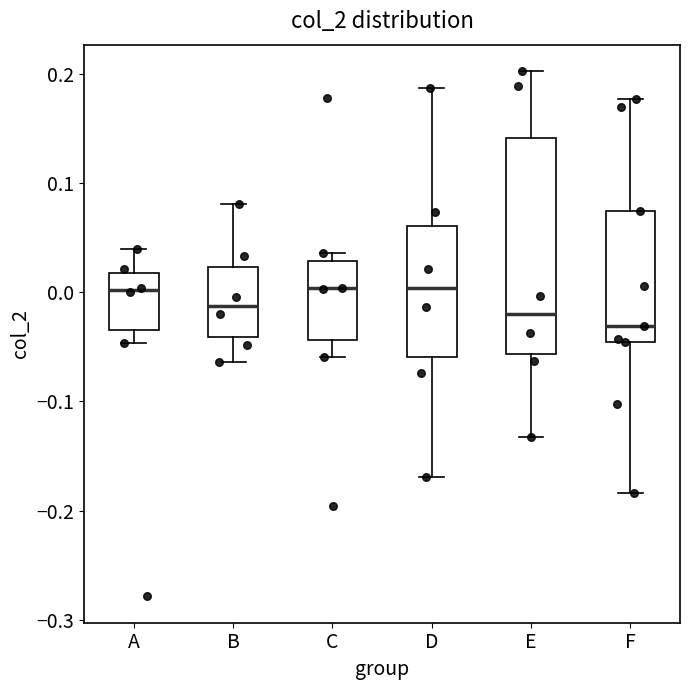

Where is the lower edge of the box for C on the y-axis? The values are not printed on the chart, so give them approximately, as read against the axis.

-0.04